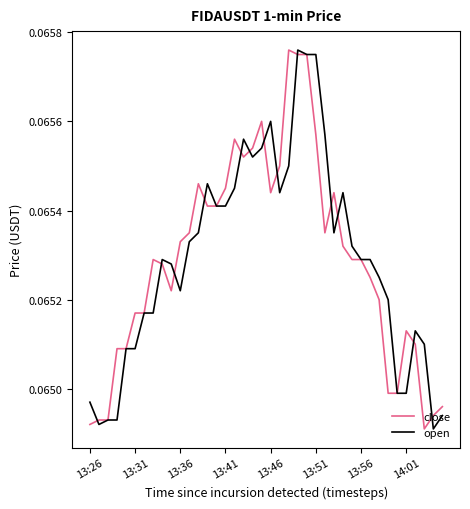

Where do close and open first cross each other?

13:26 and 13:31